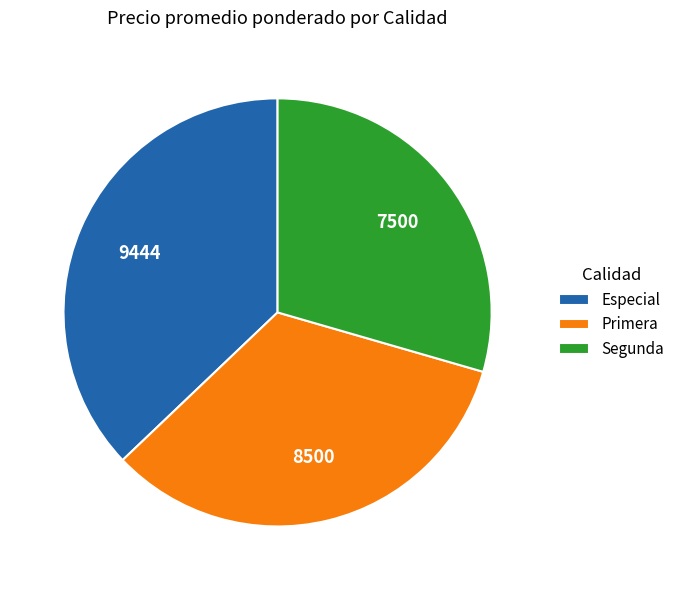

Which slice is the smallest?

Segunda